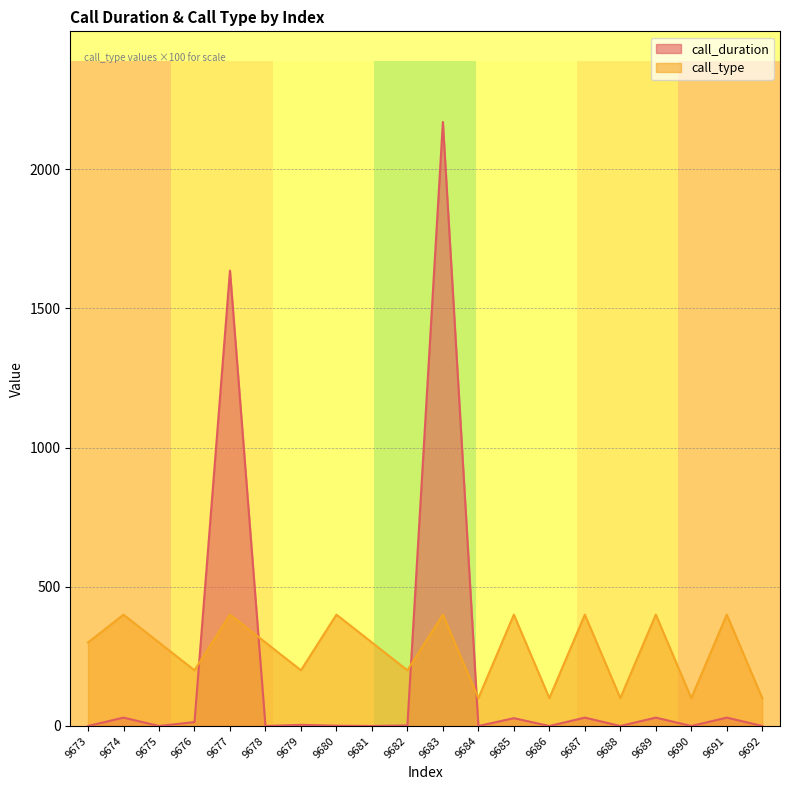

How many data points in call_type are less than 300?

8